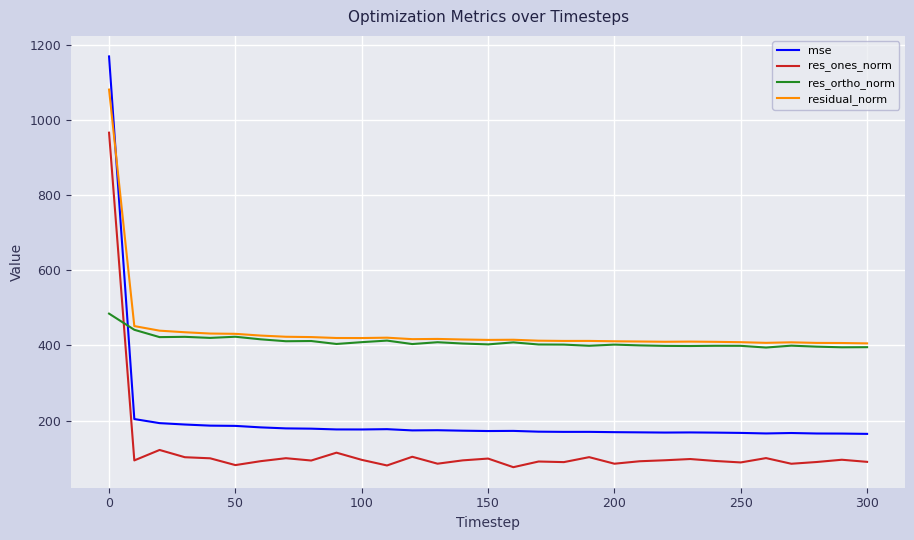

Which series has the widest spread of values?

mse